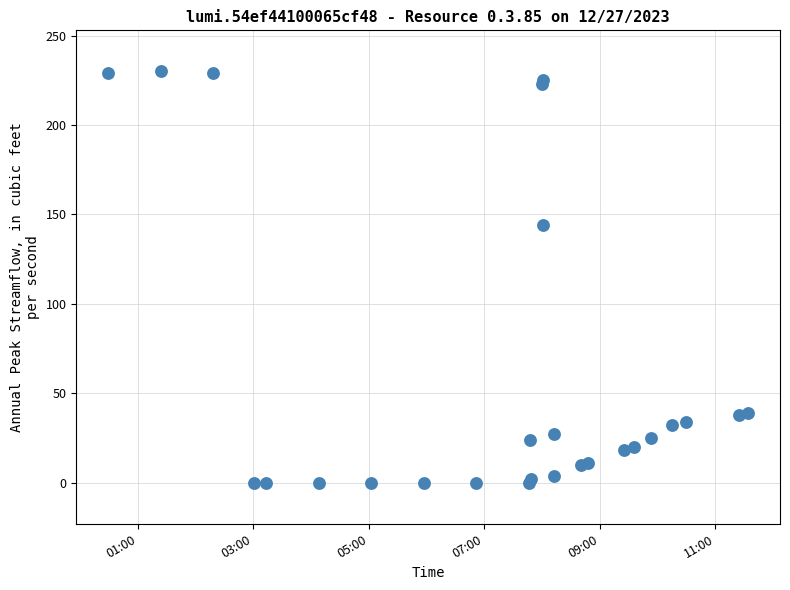

What Y value in the scatter plot is closest to 115?

144